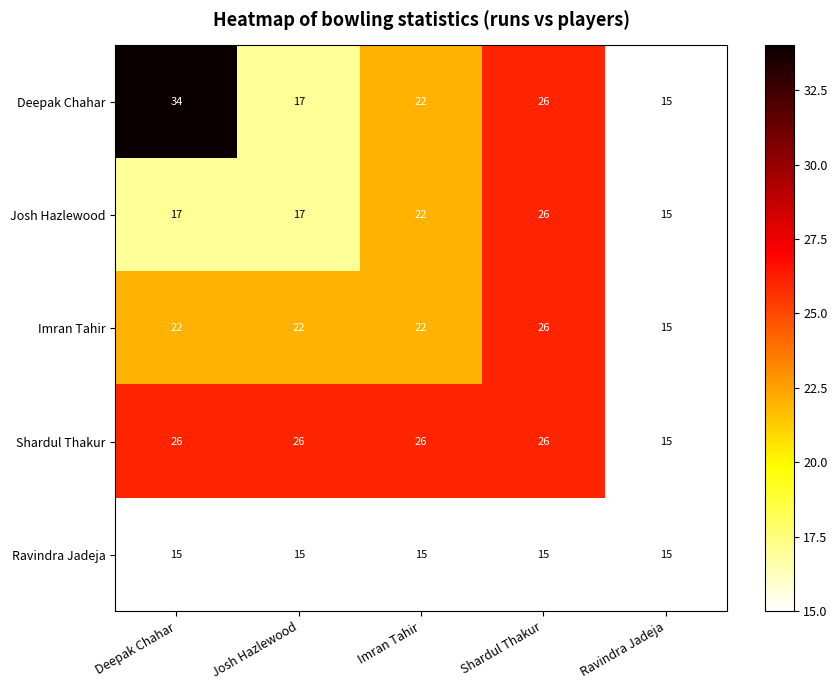

Reading left to right, extract all data points from this chart.

Deepak Chahar: Deepak Chahar=34	Josh Hazlewood=17	Imran Tahir=22	Shardul Thakur=26	Ravindra Jadeja=15
Josh Hazlewood: Deepak Chahar=17	Josh Hazlewood=17	Imran Tahir=22	Shardul Thakur=26	Ravindra Jadeja=15
Imran Tahir: Deepak Chahar=22	Josh Hazlewood=22	Imran Tahir=22	Shardul Thakur=26	Ravindra Jadeja=15
Shardul Thakur: Deepak Chahar=26	Josh Hazlewood=26	Imran Tahir=26	Shardul Thakur=26	Ravindra Jadeja=15
Ravindra Jadeja: Deepak Chahar=15	Josh Hazlewood=15	Imran Tahir=15	Shardul Thakur=15	Ravindra Jadeja=15